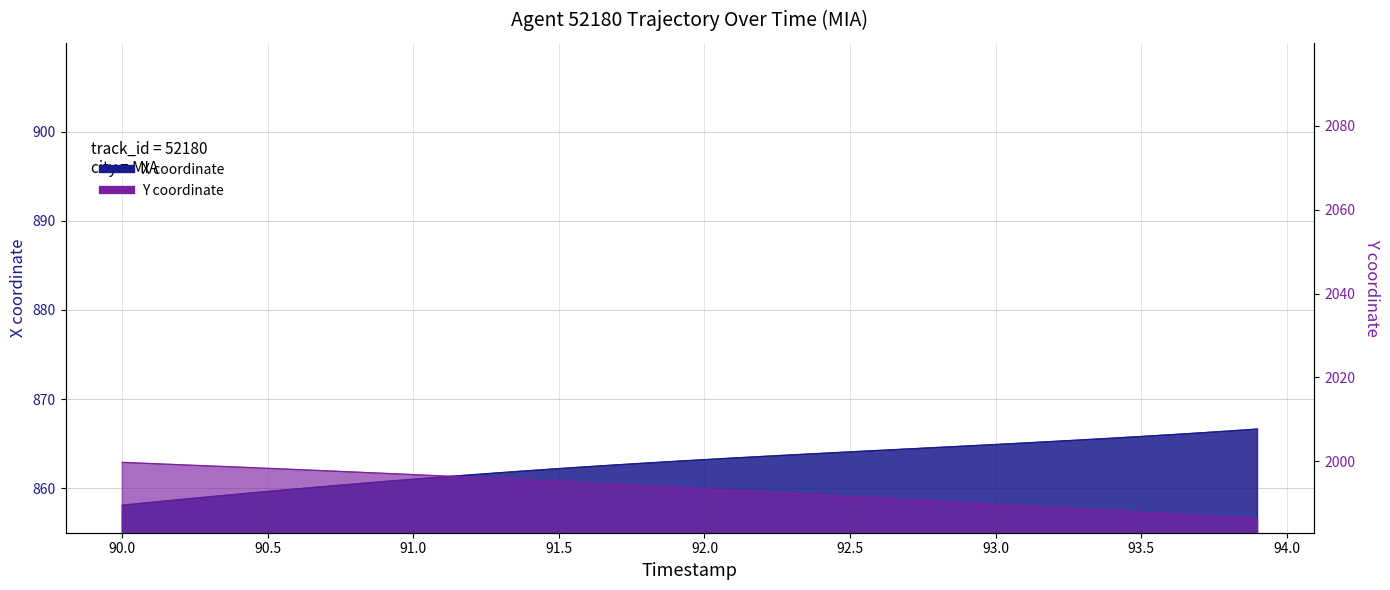

Which series has the largest range (max minus min)?

Y